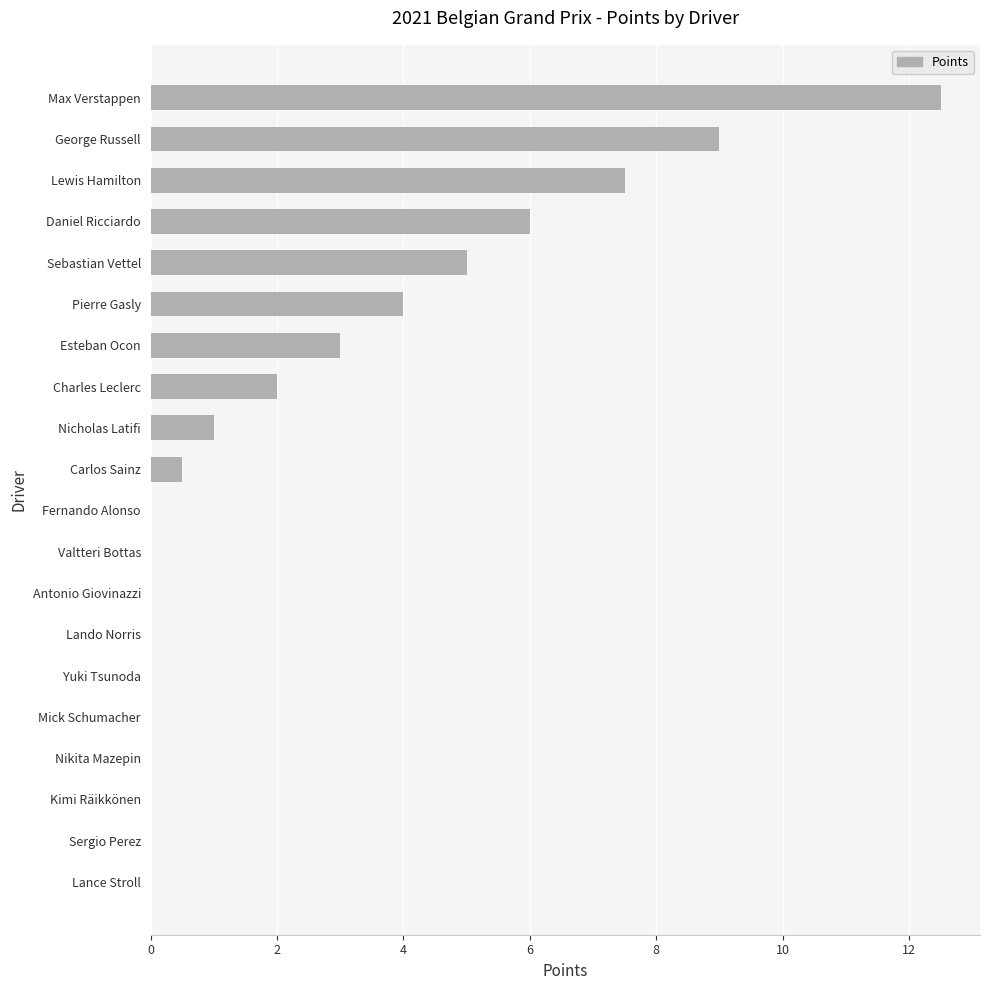

Which has a higher value, Carlos Sainz or Yuki Tsunoda?

Carlos Sainz